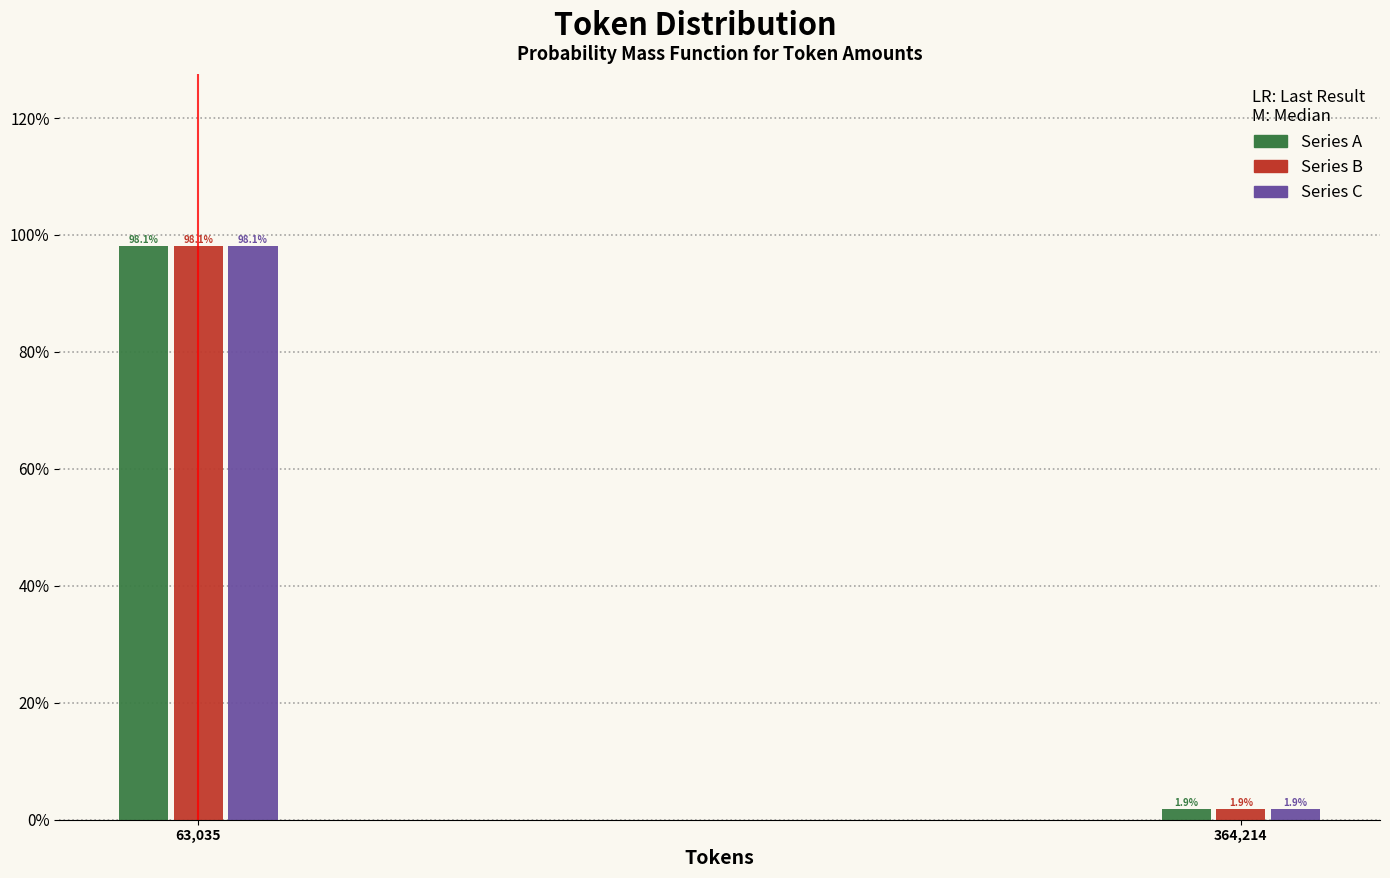

Does the chart contain stacked bars?

No